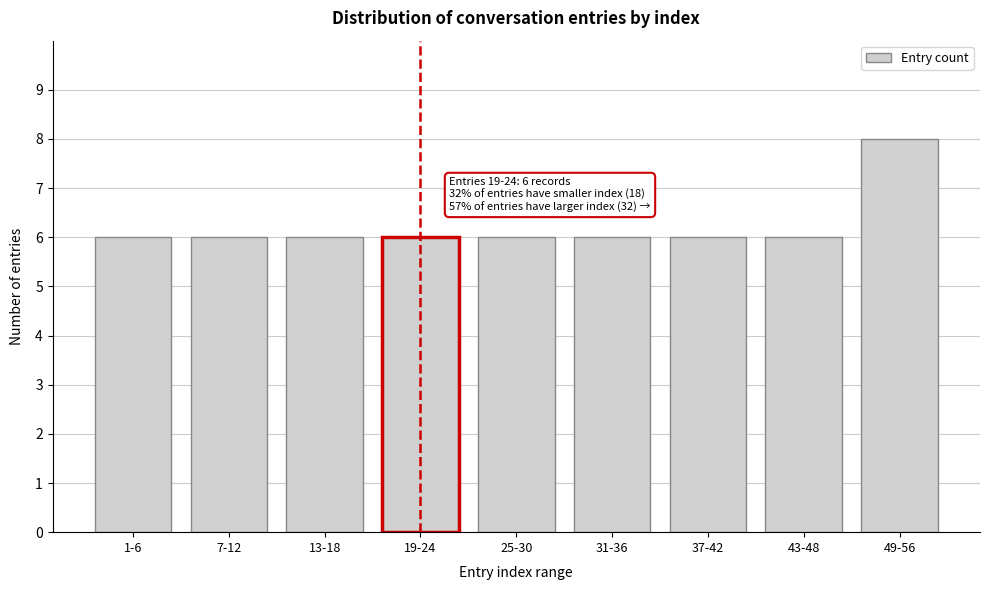

Reading left to right, extract all data points from this chart.

1-6=6	7-12=6	13-18=6	19-24=6	25-30=6	31-36=6	37-42=6	43-48=6	49-56=8